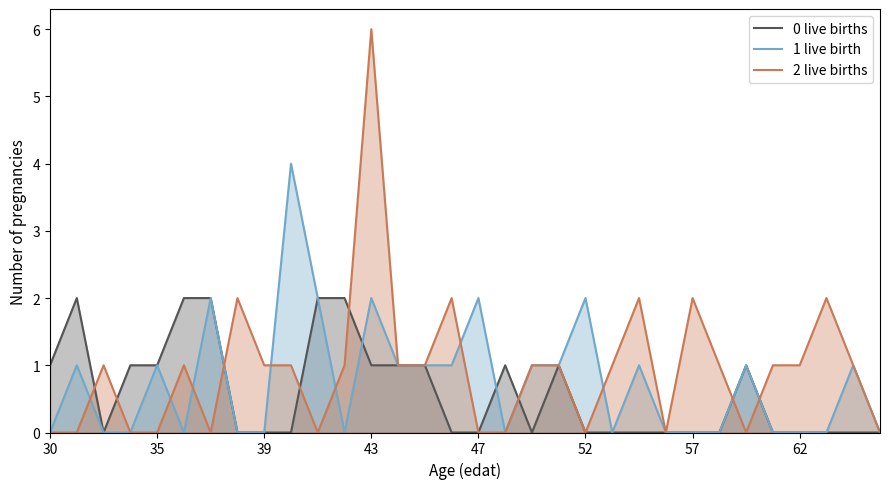

What is the spread (max minus min) of values at 9?

4